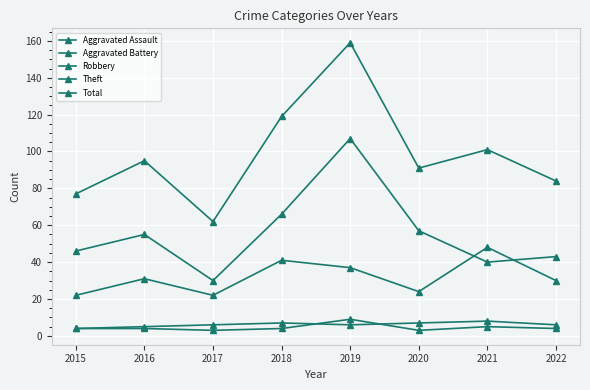

What is the difference between the second highest and minimum values in the Total series?

57